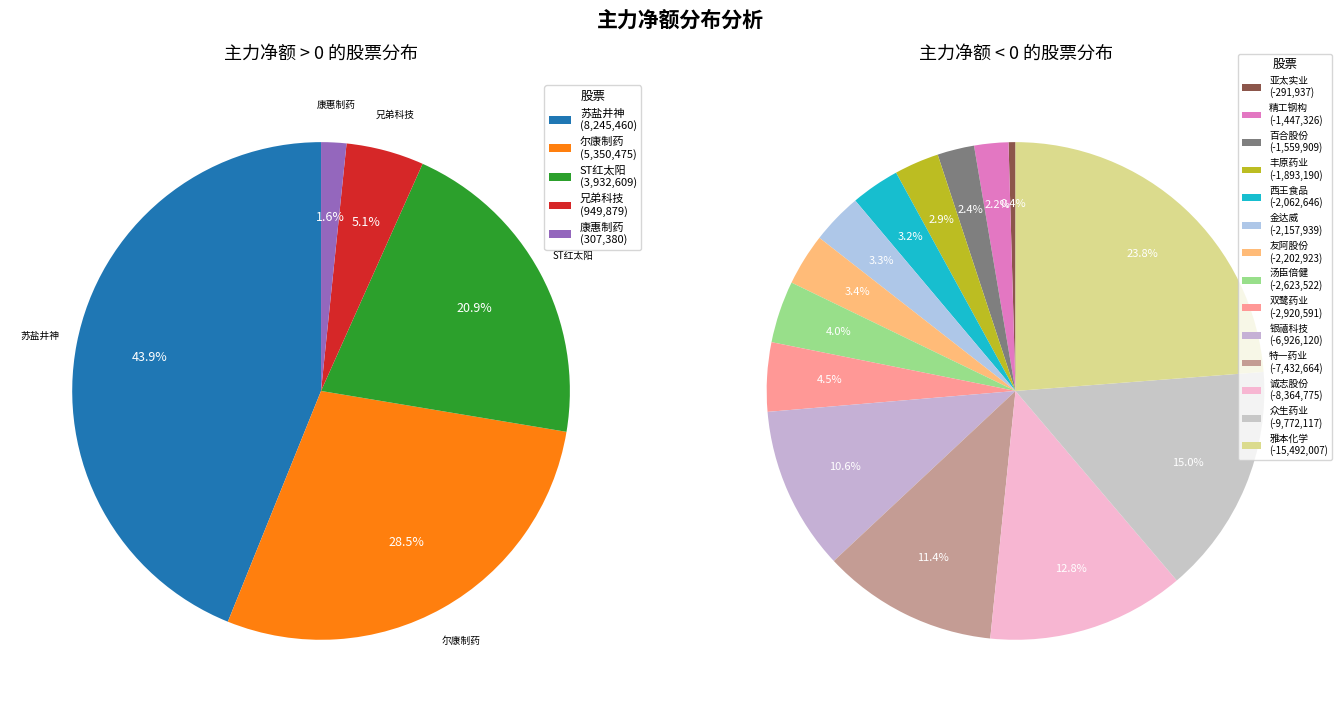

Is there any slice that represents more than half of the pie?

No